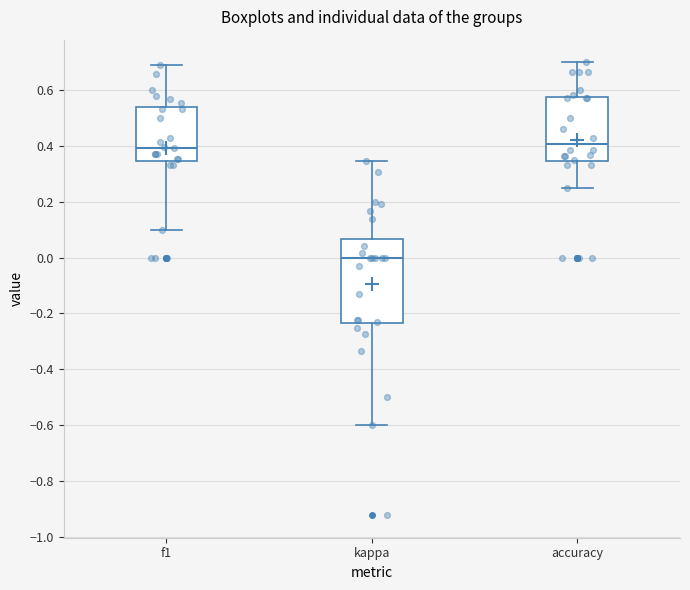

Where is the upper edge of the box for accuracy on the y-axis? The values are not printed on the chart, so give them approximately, as read against the axis.

0.58